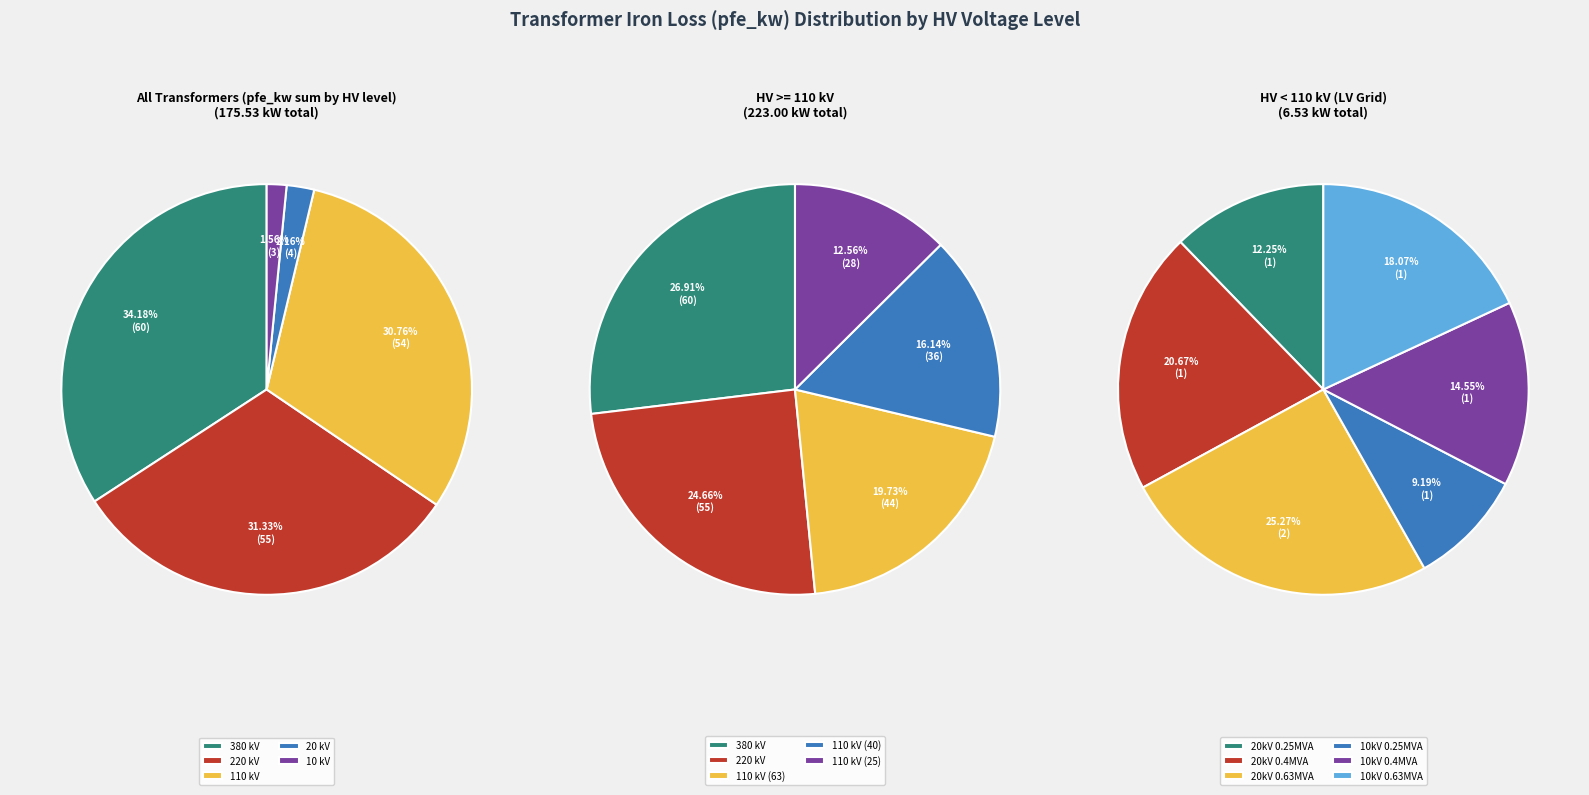

Which slice is the largest?

380